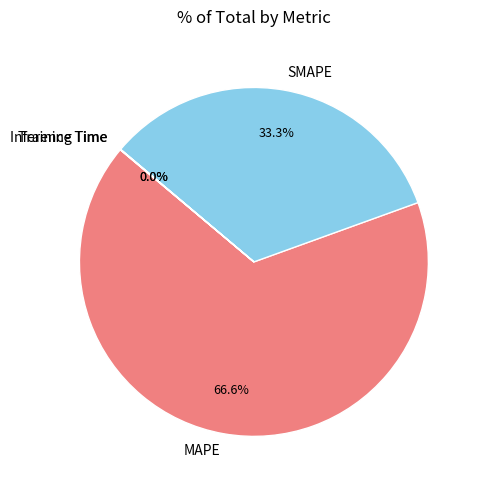

Is there a majority slice in this chart?

Yes